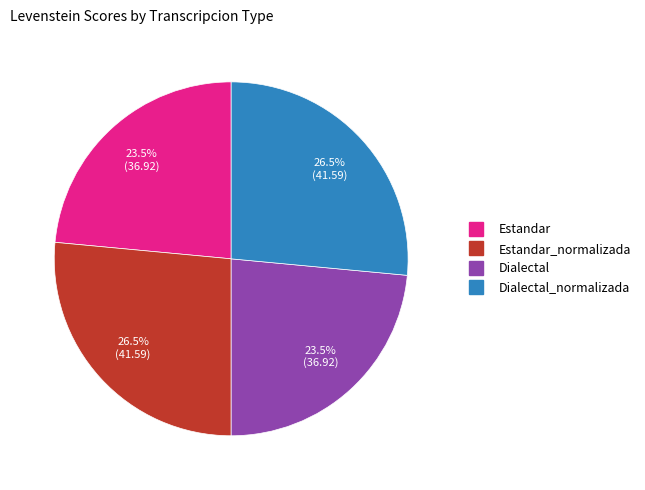

Is there any slice that represents more than half of the pie?

No